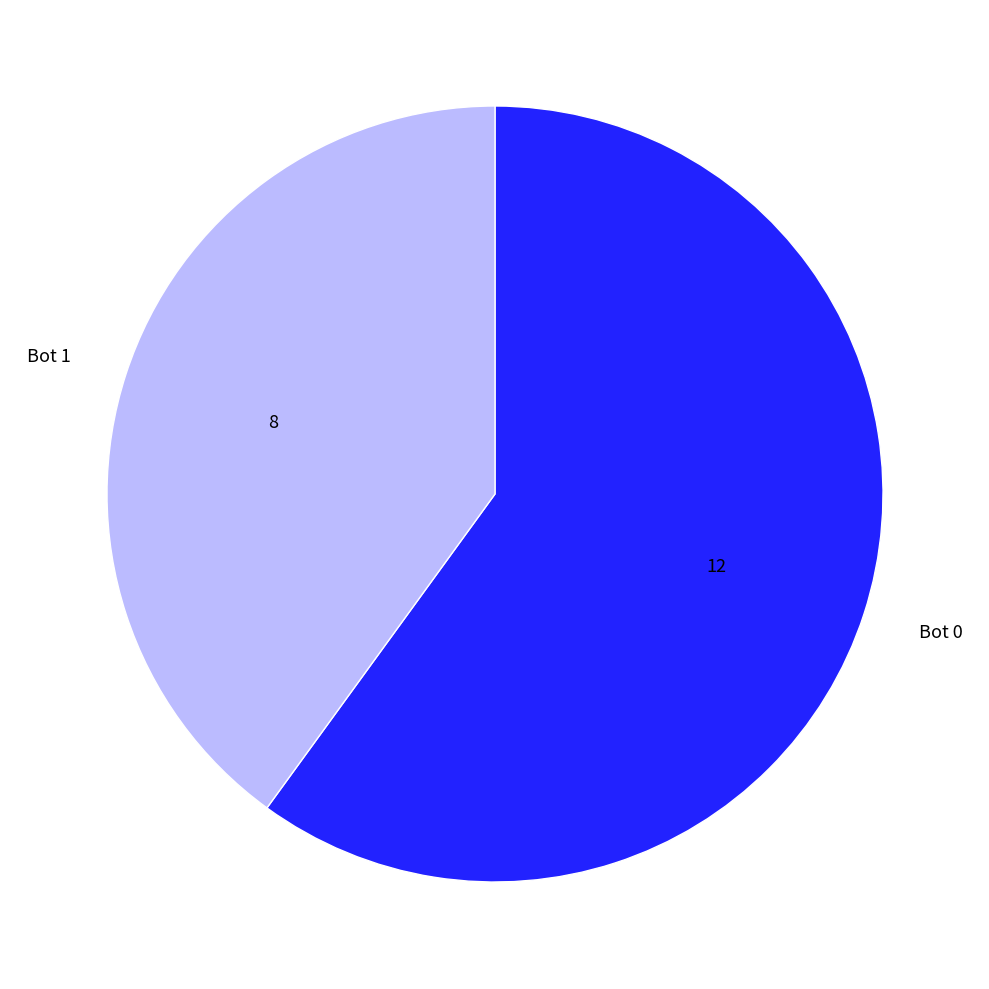

Is there a majority slice in this chart?

Yes